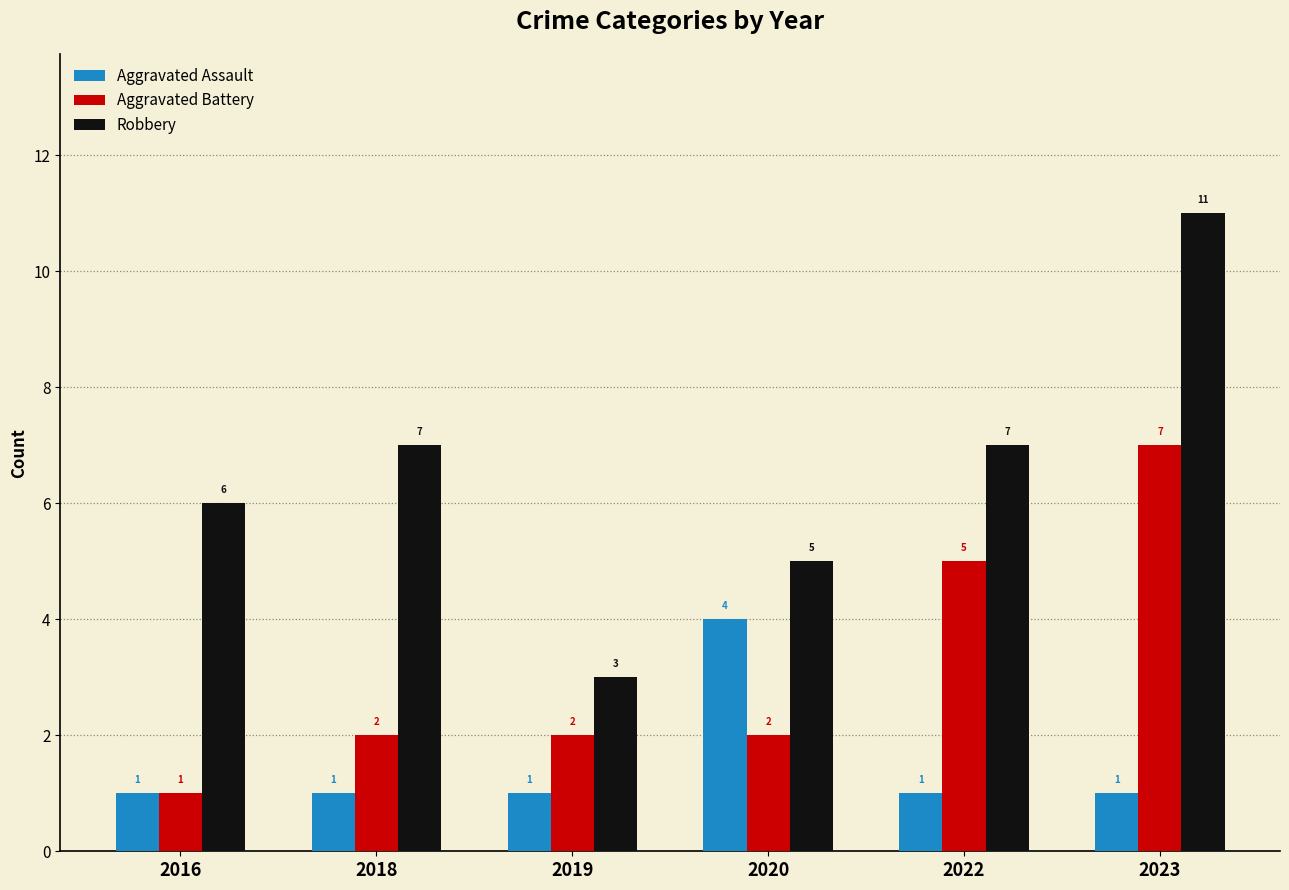

True or false: Robbery has a value of 7 at 2020.

False